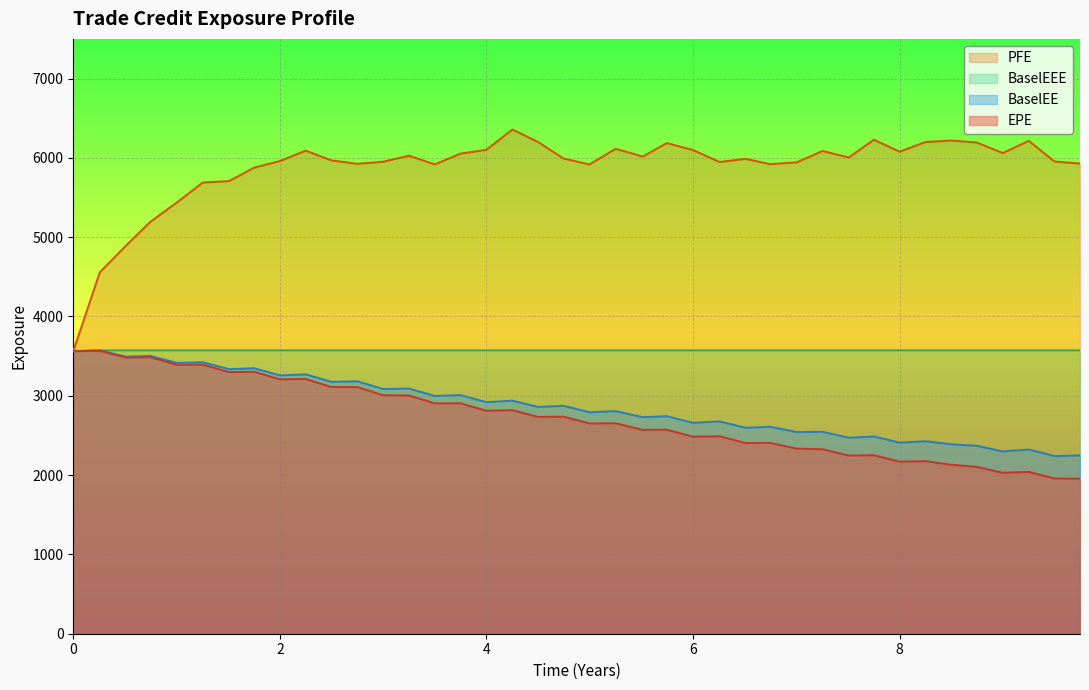

Which series has the largest total across all categories?

PFE